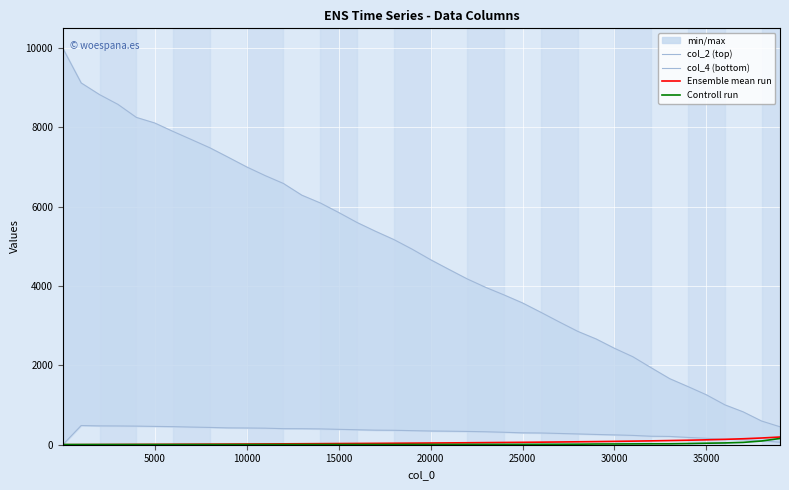

Reading right to left, extract all data points from this chart.

col_2 (top): 452.0	597.0	828.0	1006.0	1258.0	1465.0	1666.0	1939.0	2218.0	2431.0	2667.0	2859.0	3095.0	3338.0	3575.0	3776.0	3967.0	4179.0	4420.0	4665.0	4930.0	5174.0	5383.0	5604.0	5856.0	6097.0	6292.0	6587.0	6787.0	7005.0	7248.0	7487.0	7694.0	7899.0	8113.0	8254.0	8582.0	8828.0	9123.0	10000.0
col_4 (bottom): 64.0	99.0	127.0	135.0	162.0	184.0	209.0	214.0	235.0	248.0	259.0	272.0	284.0	296.0	300.0	314.0	327.0	335.0	341.0	346.0	355.0	364.0	367.0	378.0	388.0	399.0	404.0	405.0	417.0	422.0	425.0	436.0	445.0	456.0	462.0	469.0	473.0	475.0	484.0	0.0
Ensemble mean run: 194.0	169.4	150.5	135.5	123.4	113.3	105.1	97.3	90.8	84.6	78.8	73.8	68.9	64.5	60.4	56.7	53.0	49.4	46.1	42.9	39.9	37.3	34.5	31.9	29.4	27.0	24.5	22.2	20.0	17.9	15.8	13.9	12.1	10.2	8.3	6.5	4.8	3.1	1.5	0.0
Controll run: 158.0	94.0	59.0	45.0	38.0	29.0	23.0	23.0	21.0	19.0	18.0	13.0	11.0	10.0	9.0	8.0	8.0	8.0	7.0	7.0	7.0	6.0	6.0	6.0	6.0	6.0	6.0	6.0	6.0	5.0	5.0	5.0	5.0	5.0	5.0	5.0	5.0	5.0	5.0	5.0